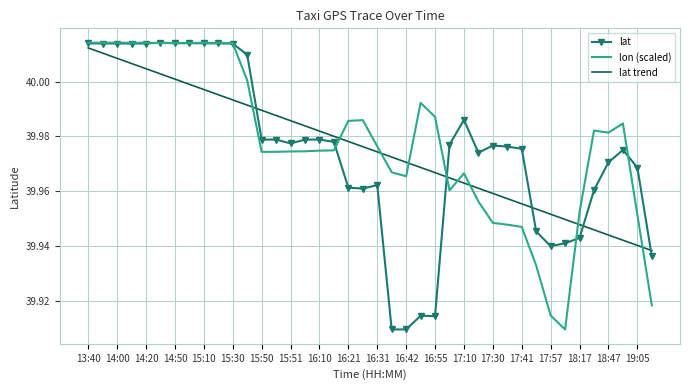

What are all the series names shown in the legend?

lat, lon (scaled), lat trend